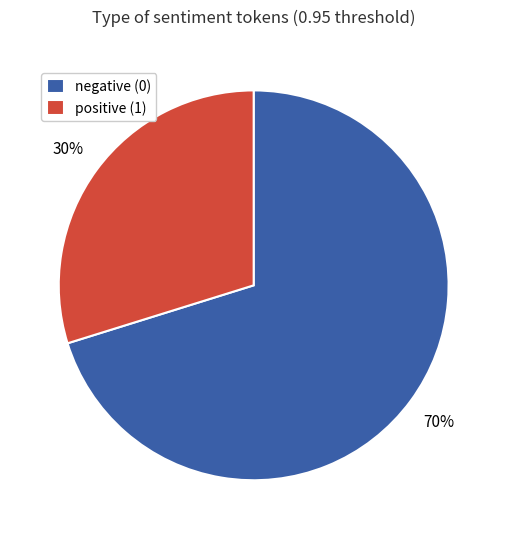

How many slices are in this pie chart?

2